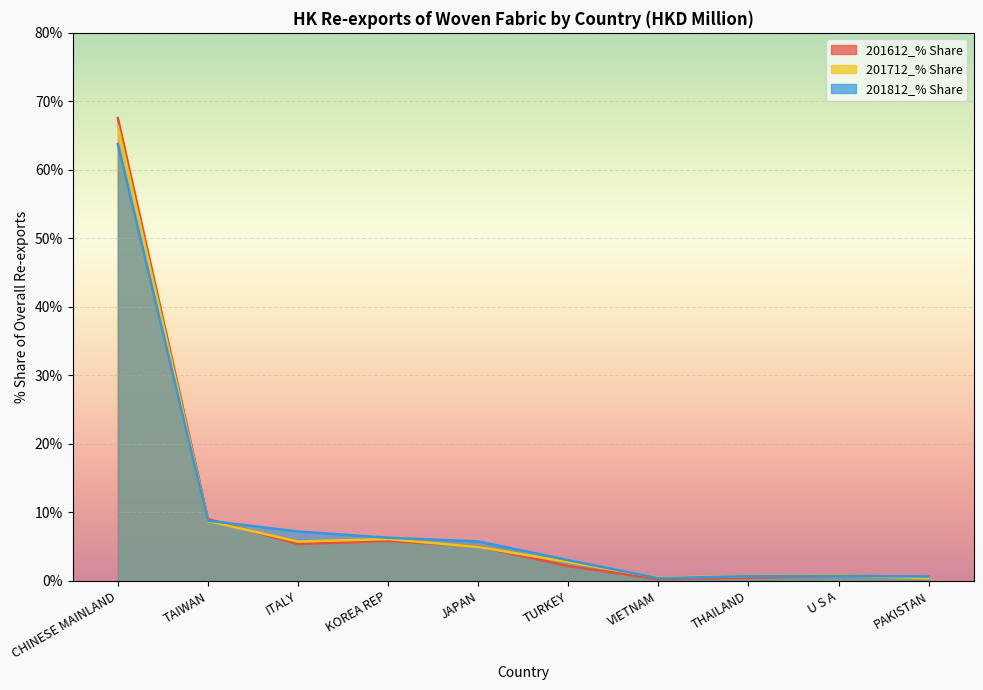

What is the highest value of the 201812 (HKD M) series?

63.8